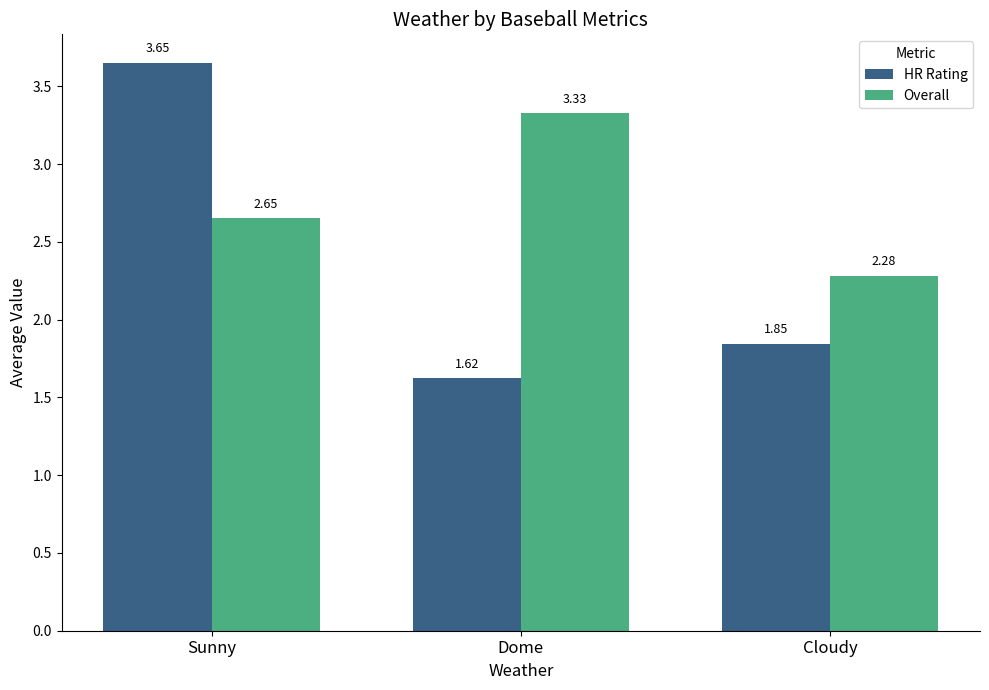

Is it true that HR Rating equals 4.8 at Sunny?

False